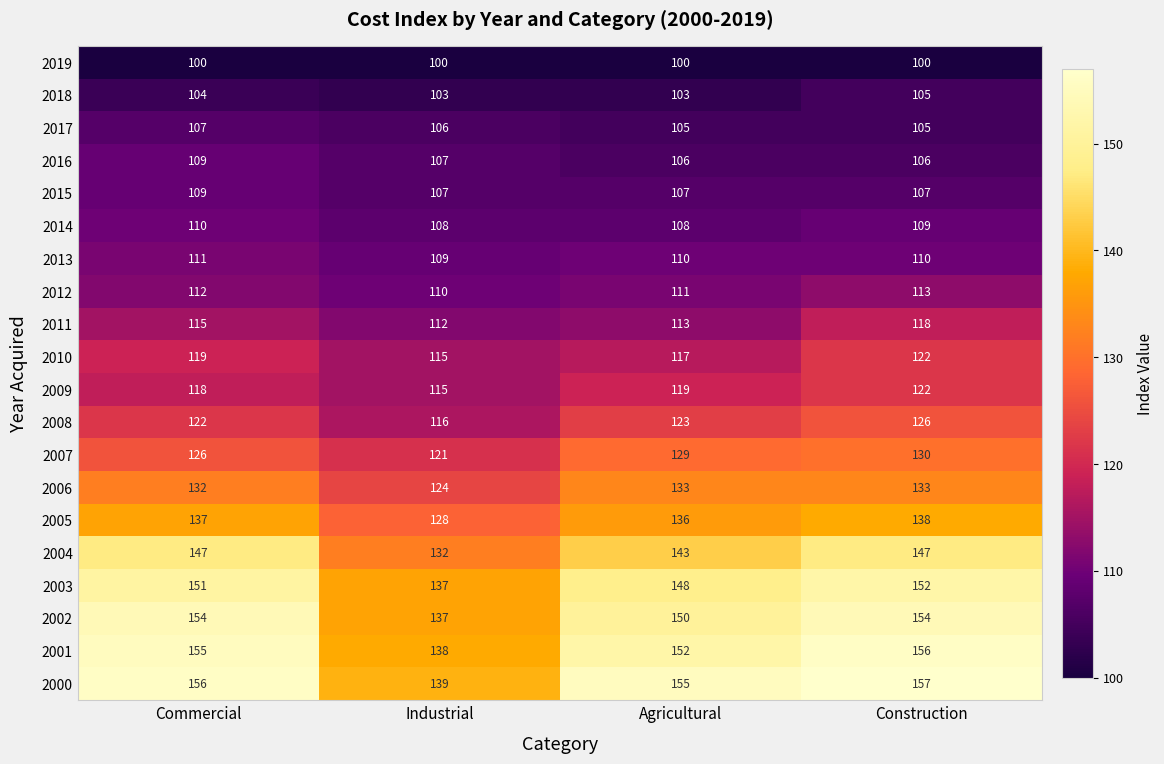

What is the spread (max minus min) of values at Commercial?

56